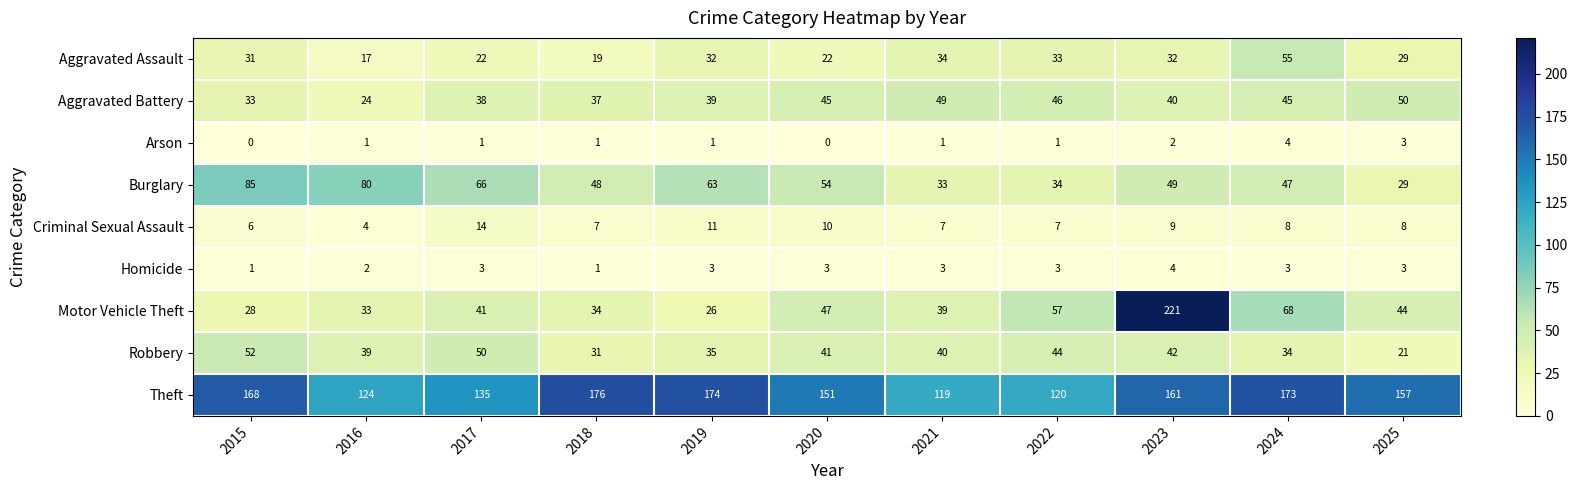

What is the difference between the highest and lowest values at 2015?

168